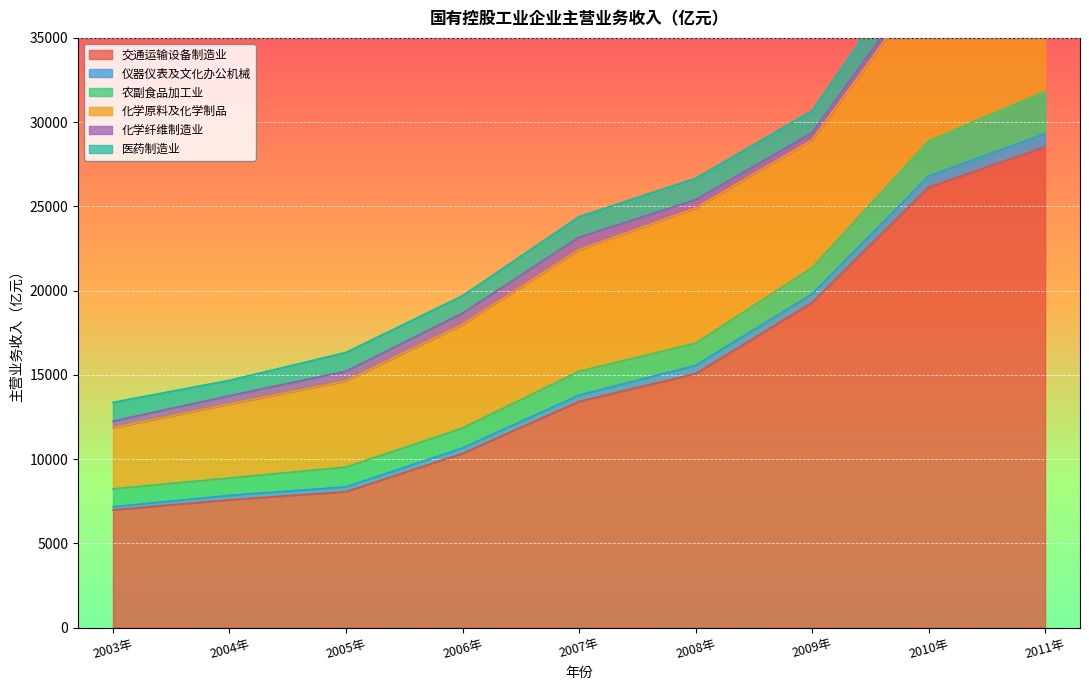

What position from the right is 2010年?

2